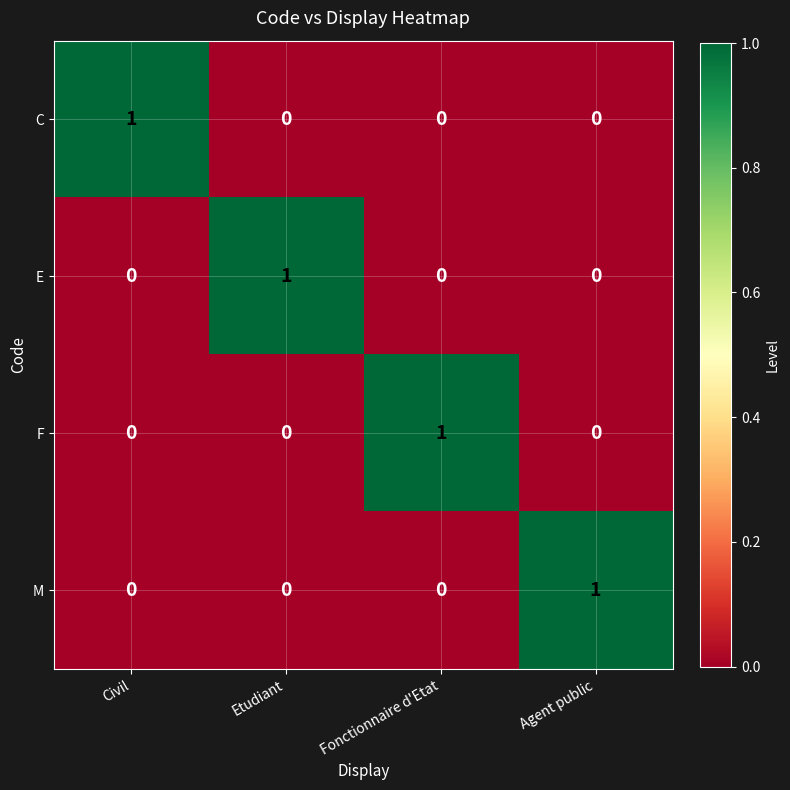

Which category has the highest value in the F series?

Fonctionnaire d'Etat